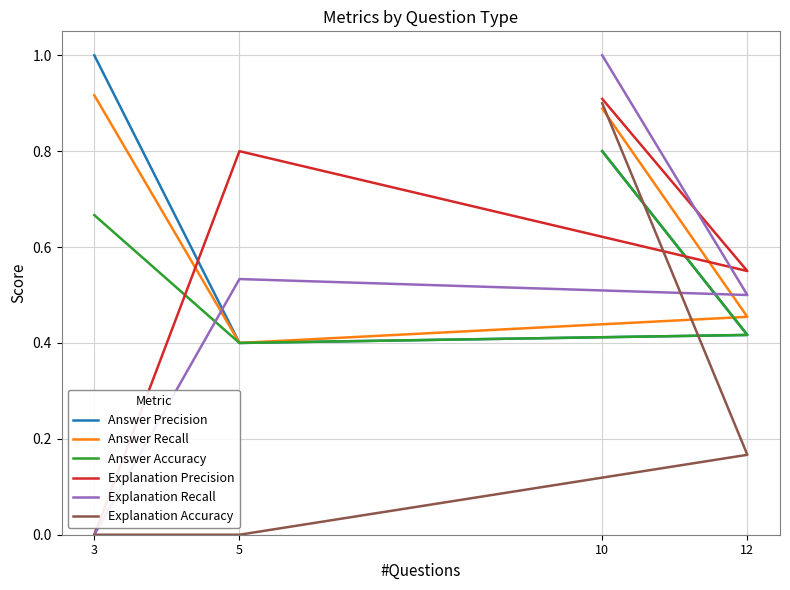

What value does the Explanation Recall series have at 5?

0.5